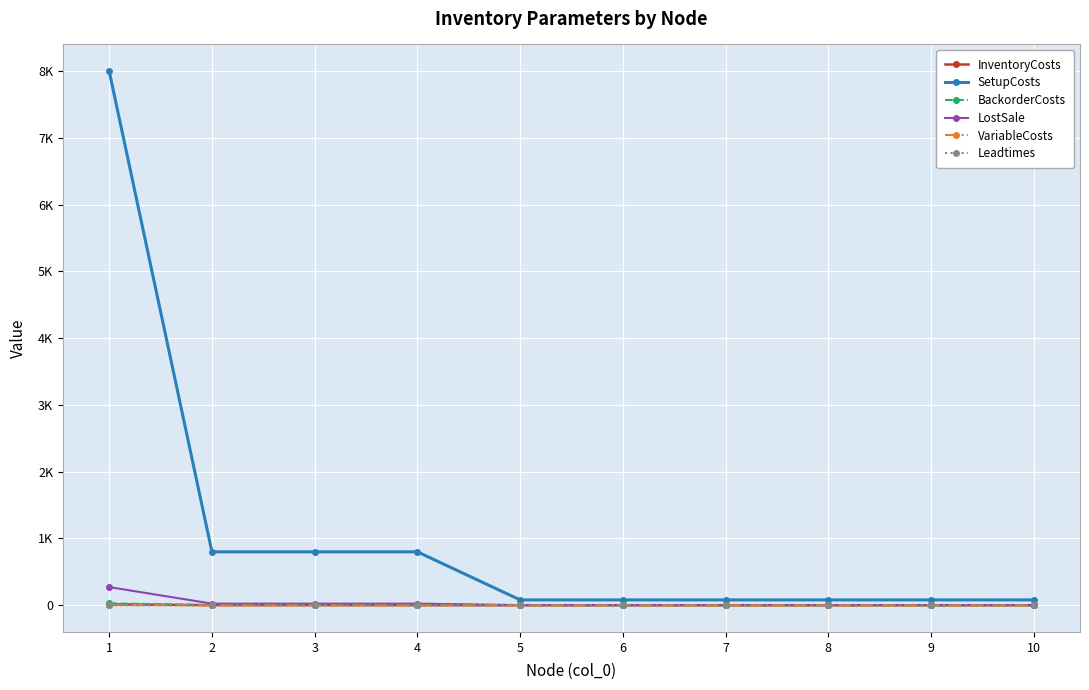

Reading left to right, extract all data points from this chart.

InventoryCosts: 1=13.6	2=1.2	3=1.2	4=1.2	5=0.1	6=0.1	7=0.1	8=0.1	9=0.1	10=0.1
SetupCosts: 1=8000.0	2=800.0	3=800.0	4=800.0	5=80.0	6=80.0	7=80.0	8=80.0	9=80.0	10=80.0
BackorderCosts: 1=27.2	2=2.4	3=2.4	4=2.4	5=0.2	6=0.2	7=0.2	8=0.2	9=0.2	10=0.2
LostSale: 1=272.0	2=24.0	3=24.0	4=24.0	5=2.0	6=2.0	7=2.0	8=2.0	9=2.0	10=2.0
VariableCosts: 1=3.6	2=0.2	3=0.2	4=0.2	5=0.0	6=0.0	7=0.0	8=0.0	9=0.0	10=0.0
Leadtimes: 1=0.0	2=1.0	3=1.0	4=1.0	5=1.0	6=1.0	7=1.0	8=1.0	9=1.0	10=1.0